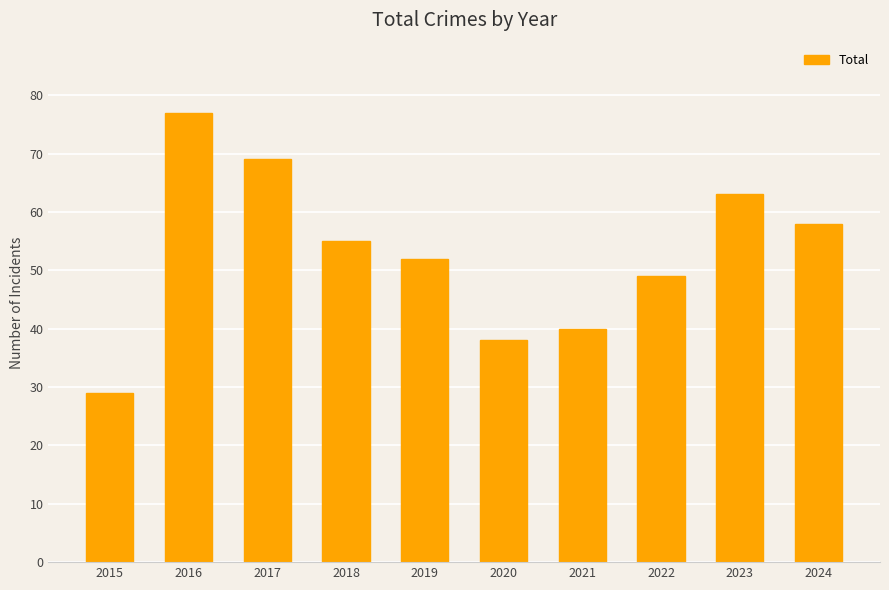

How many bars are there in total?

10